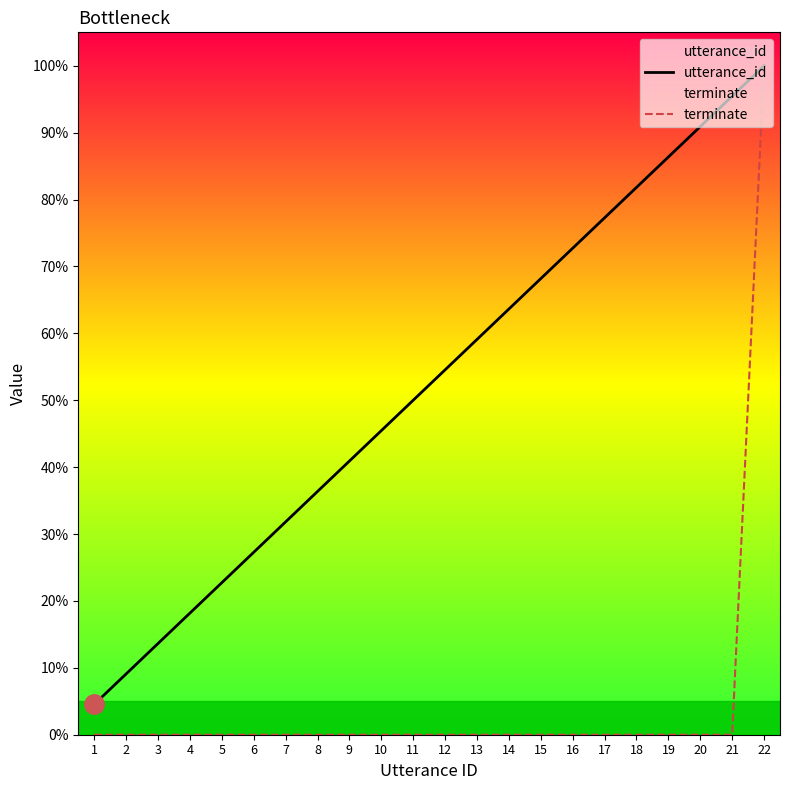

True or false: terminate and utterance_id cross at least once.

False